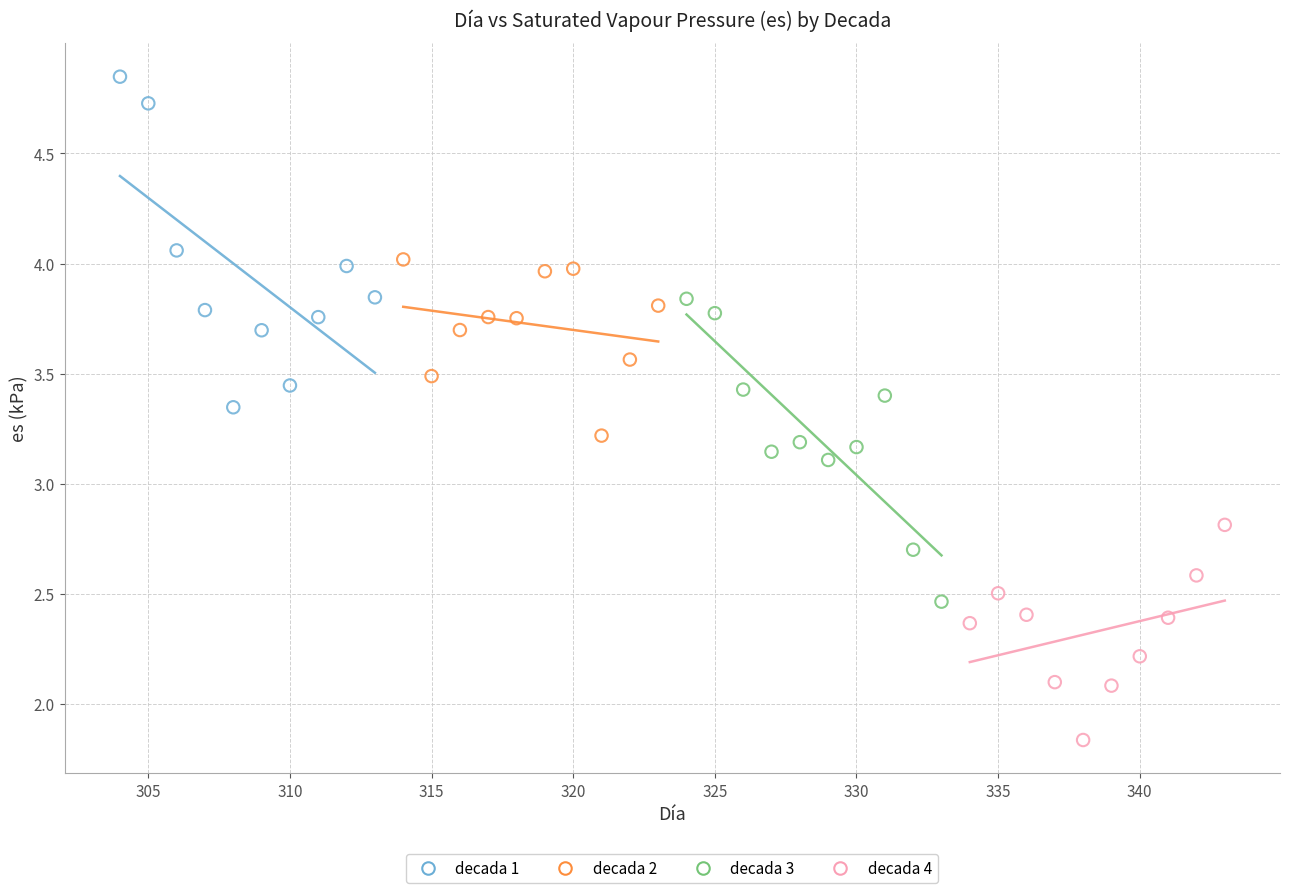

Which series contains the lowest Y value?

decada 4